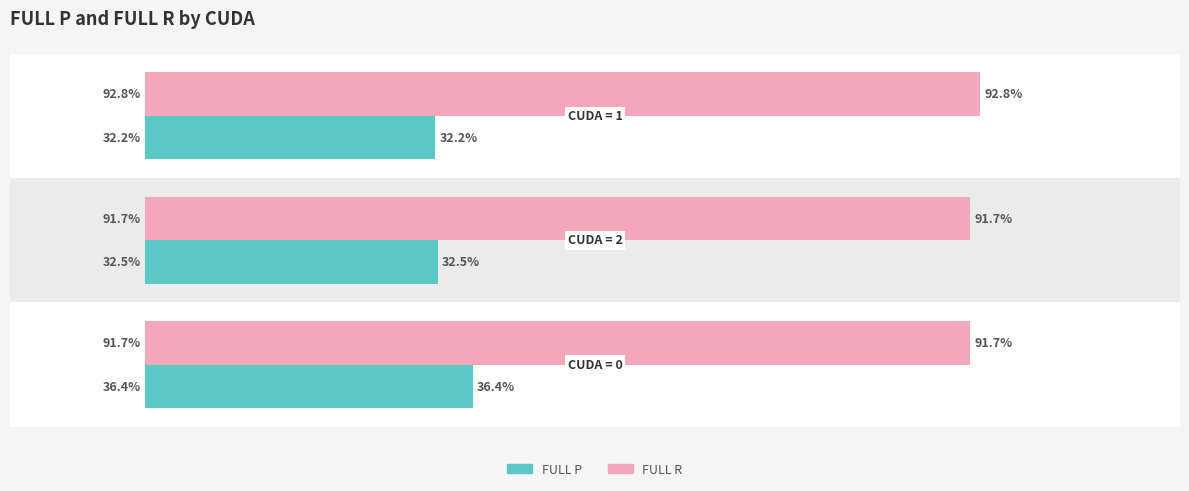

Which series has the largest range (max minus min)?

FULL P